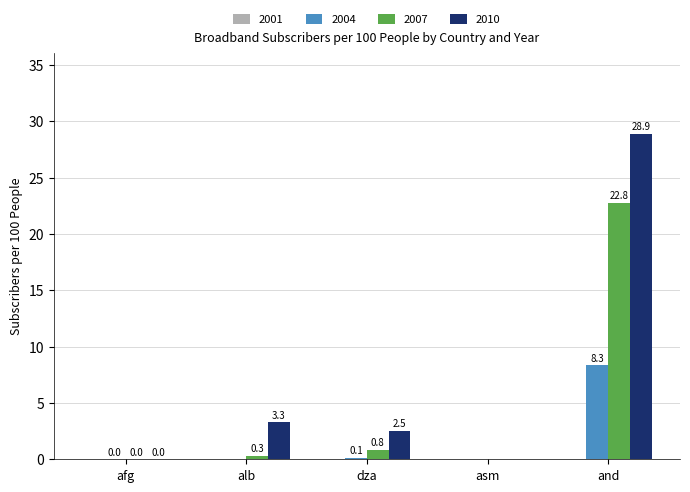

At which label does 2010 reach its peak?

and